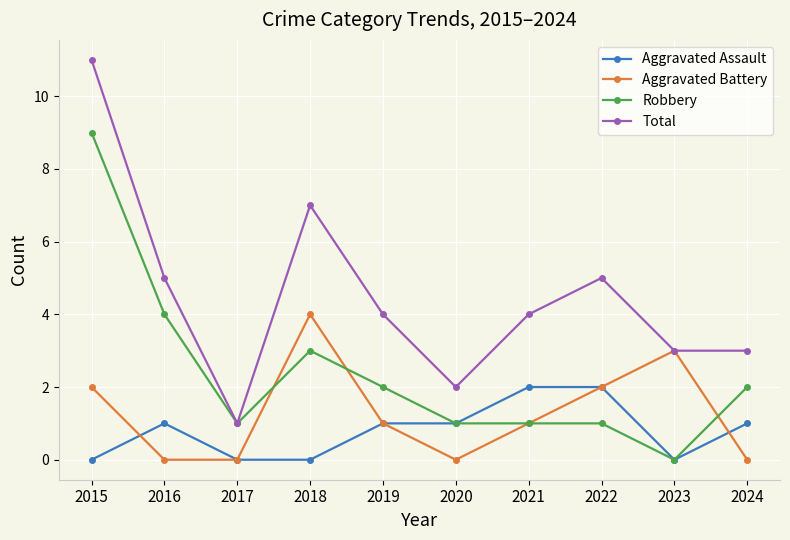

What is the difference between the second highest and second lowest values in the Total series?

5